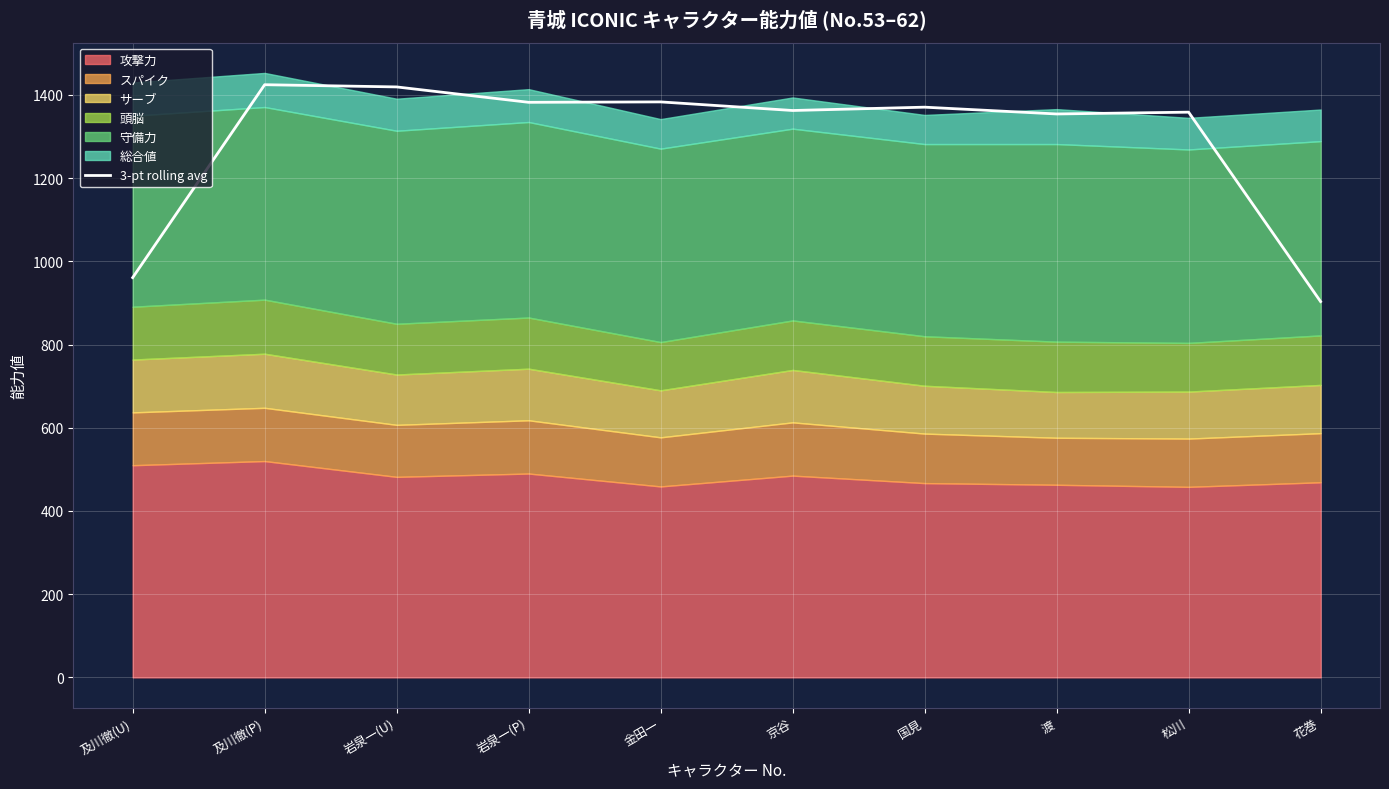

Rank the categories by value from highest to lowest.

及川徹(P), 岩泉一(U), 金田一, 岩泉一(P), 国見, 京谷, 松川, 渡, 及川徹(U), 花巻